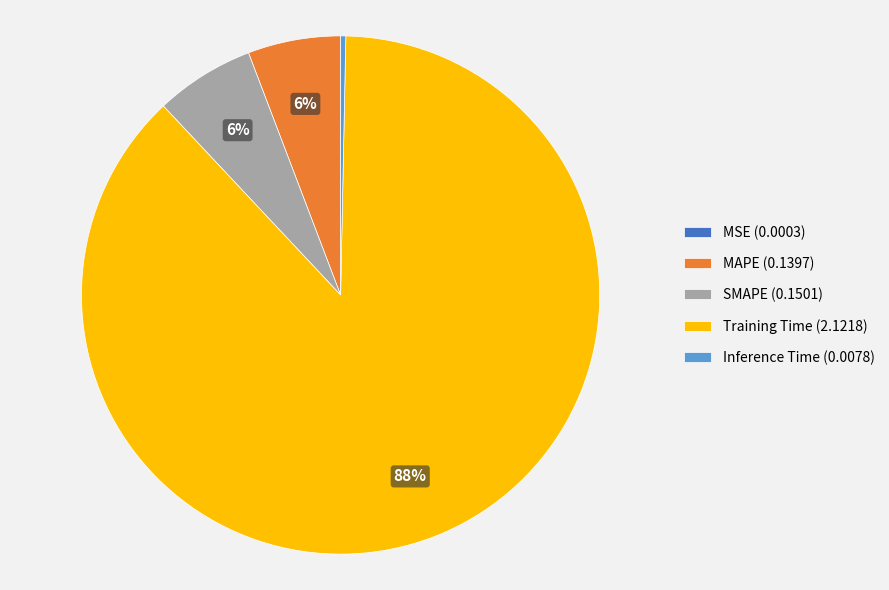

To the nearest percent, what is the average slice percentage?

20%